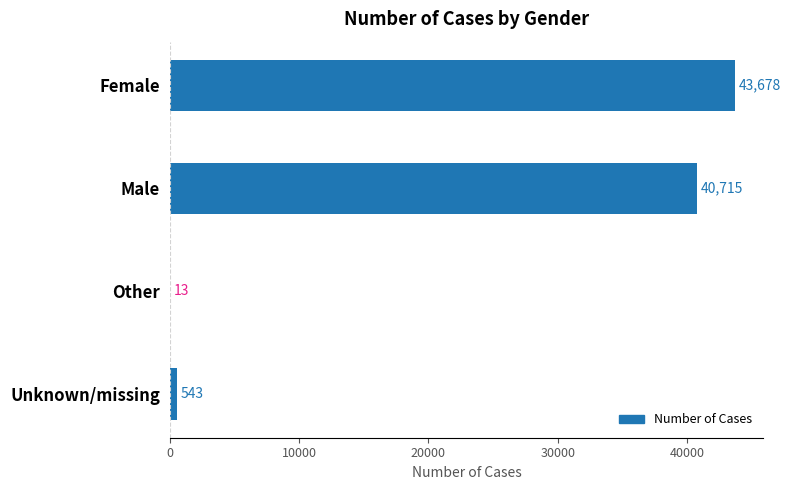

The value at Male is 40715. True or false?

True